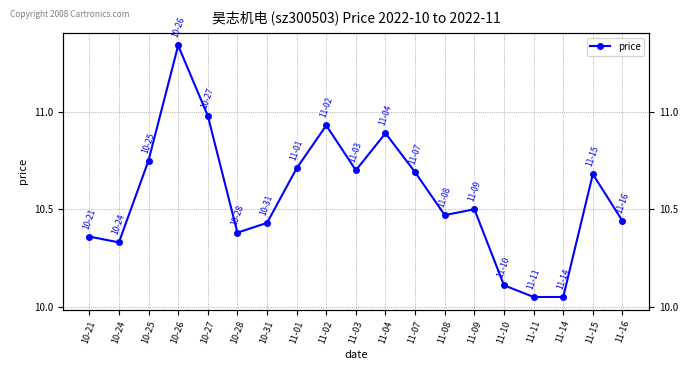

What is the approximate value at 11-07?

10.7